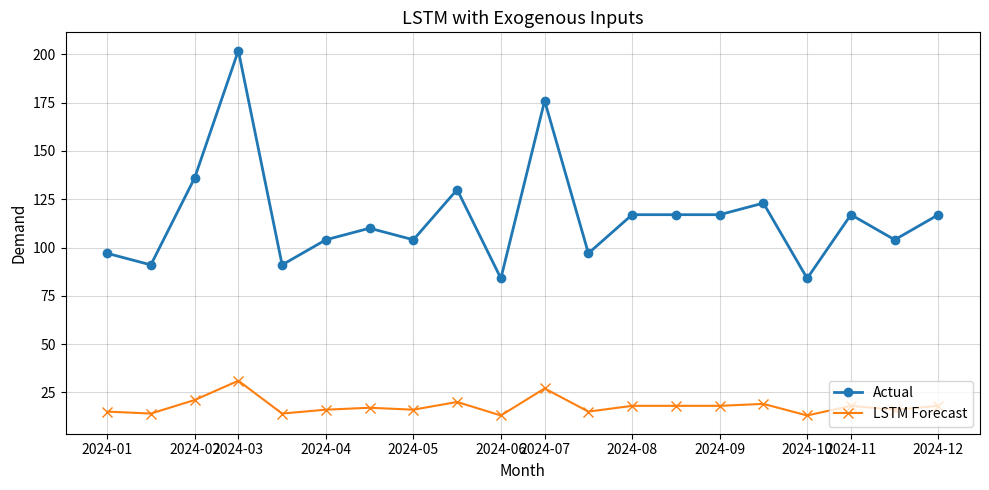

Which series has the widest spread of values?

Actual